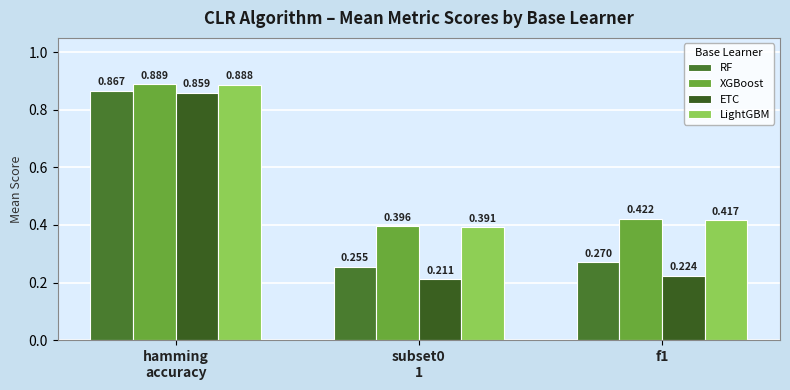

What is the average value of the XGBoost series?

0.6